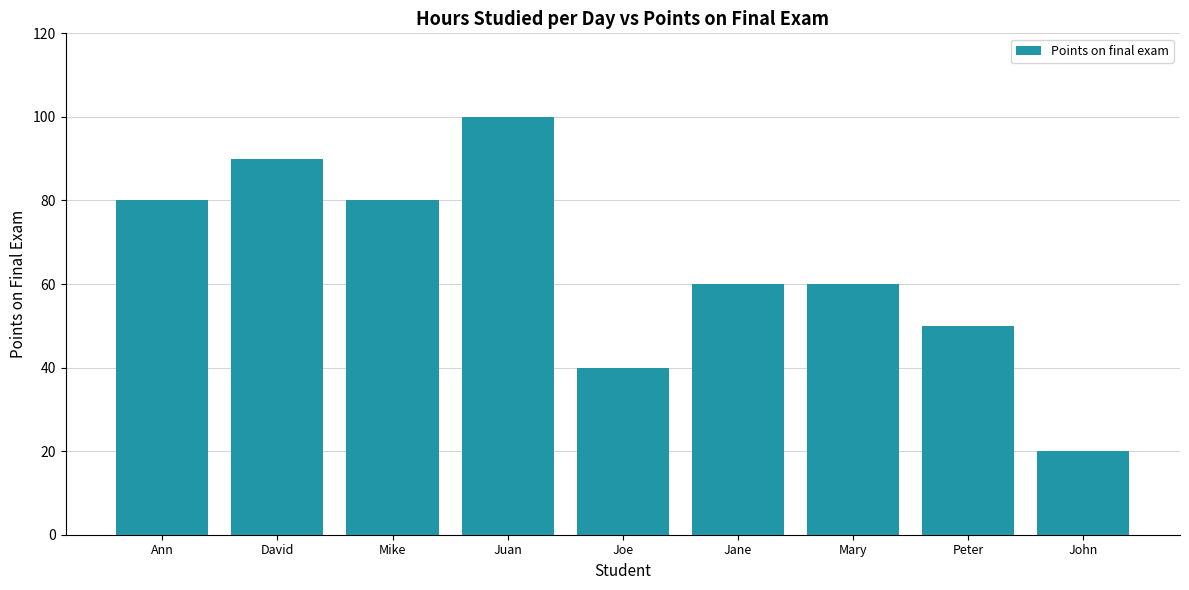

The chart shows a value of 60 at Mary. True or false?

True